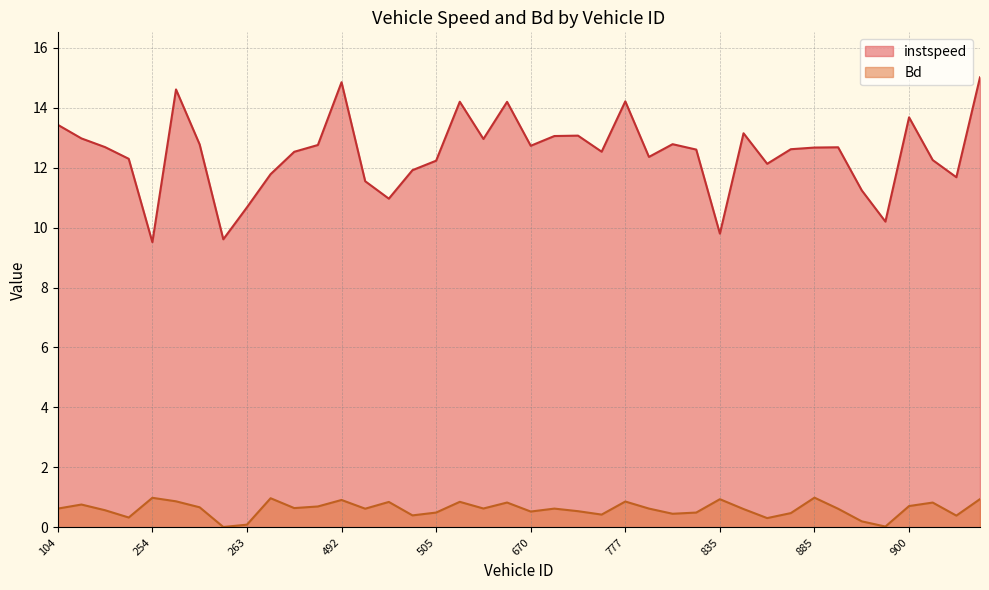

What is the difference between the Bd values at 891 and 516?

0.6